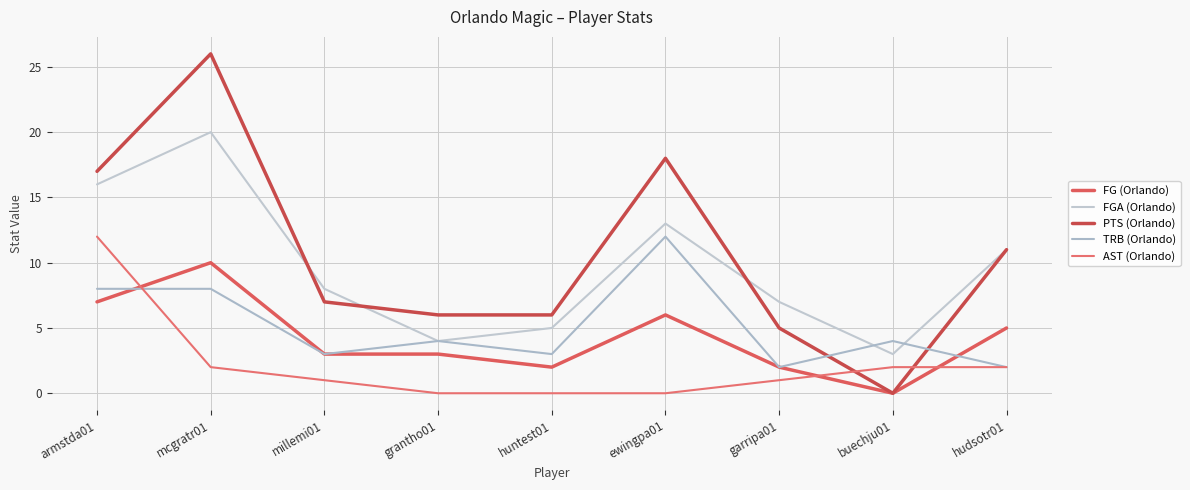

Does the chart display data point markers on the line(s)?

No